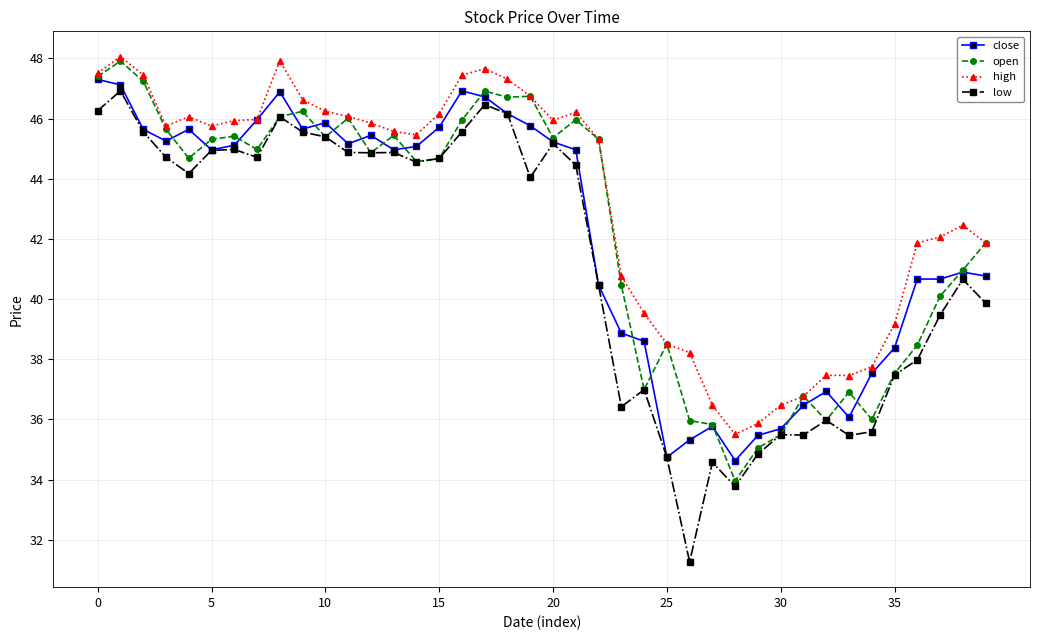

True or false: low and high intersect in this chart.

False